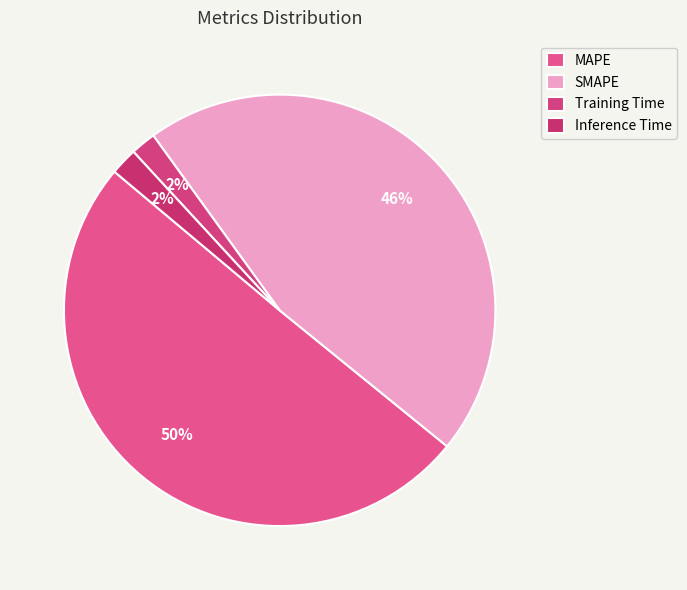

How many slices are in this pie chart?

4